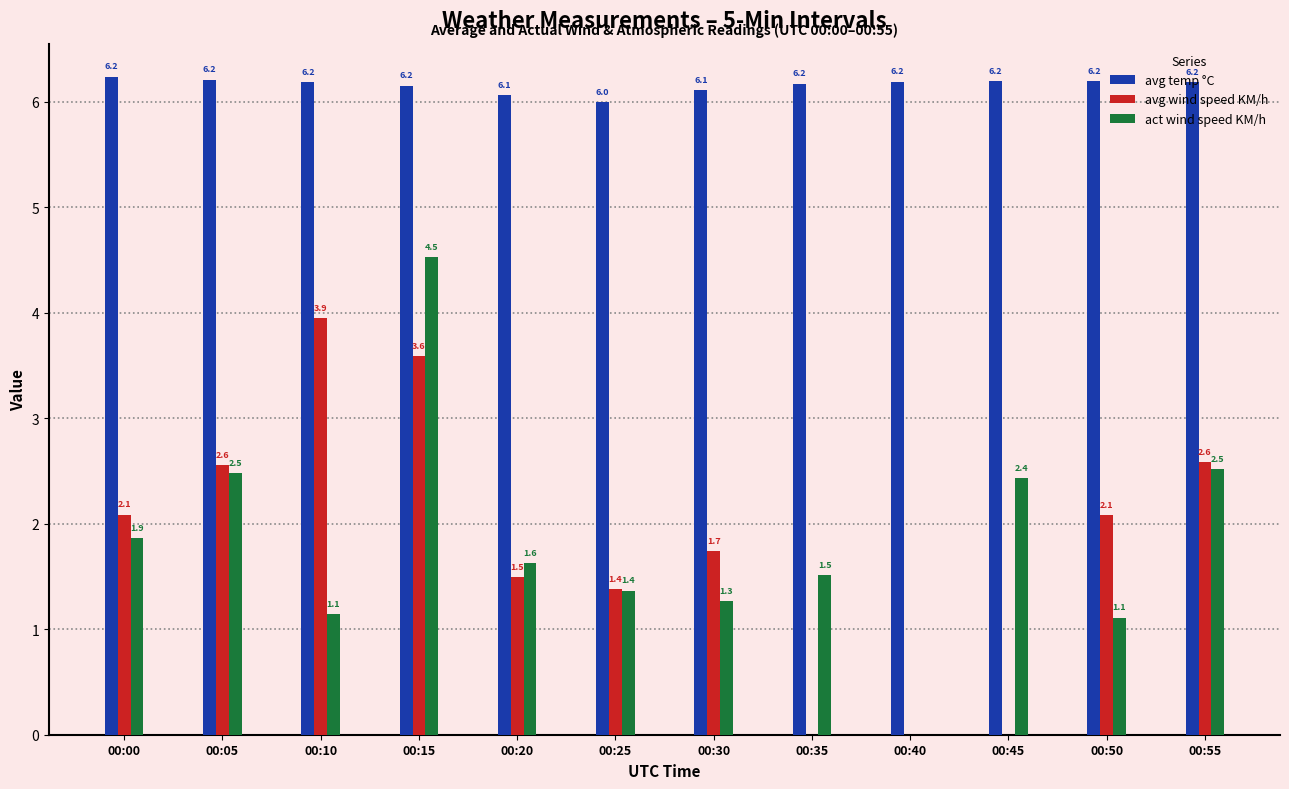

At which category is the sum across all series the highest?

00:15